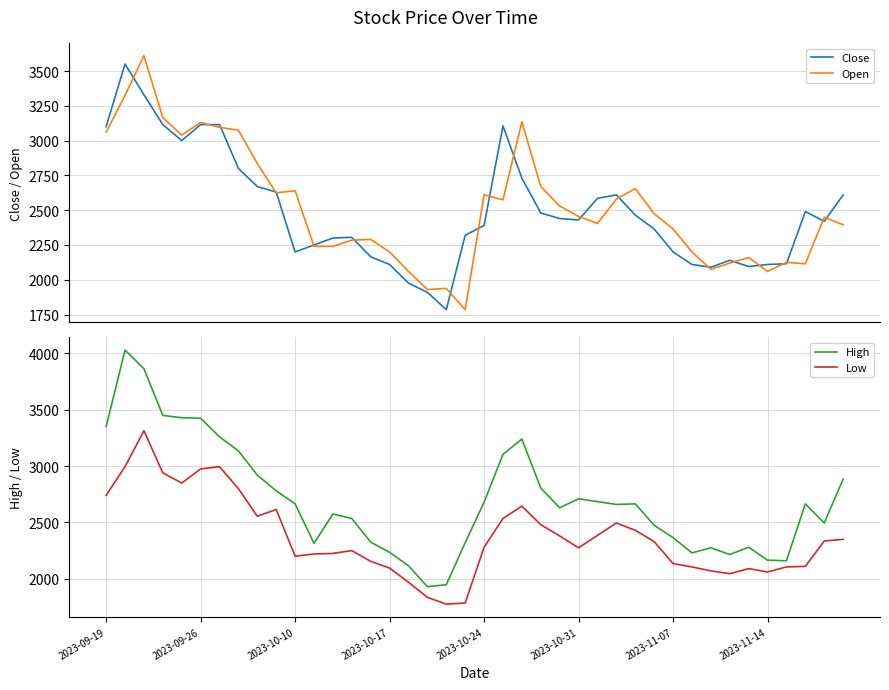

Which series changed the most between 23 and 36?

High